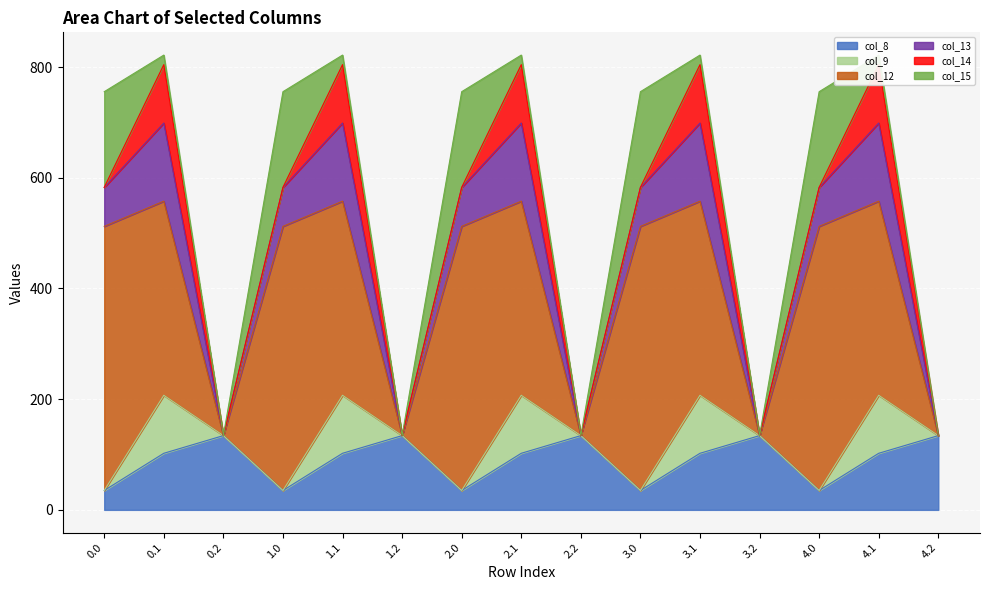

At how many categories does at least one series exceed 96?

15